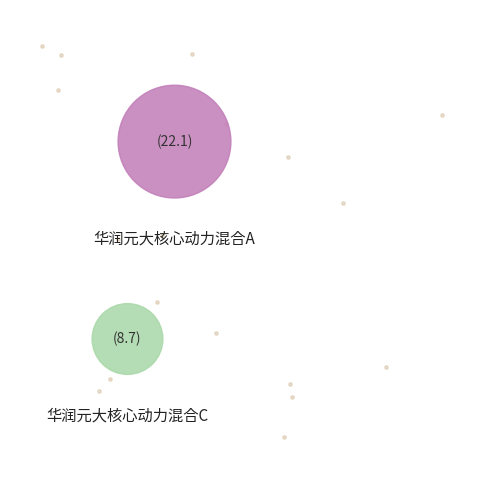

To the nearest percent, what portion does 华润元大核心动力混合C represent?

28%